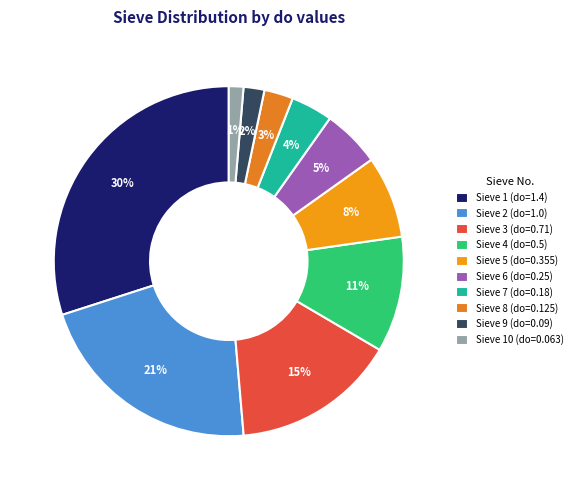

Count the number of slices in the pie.

10